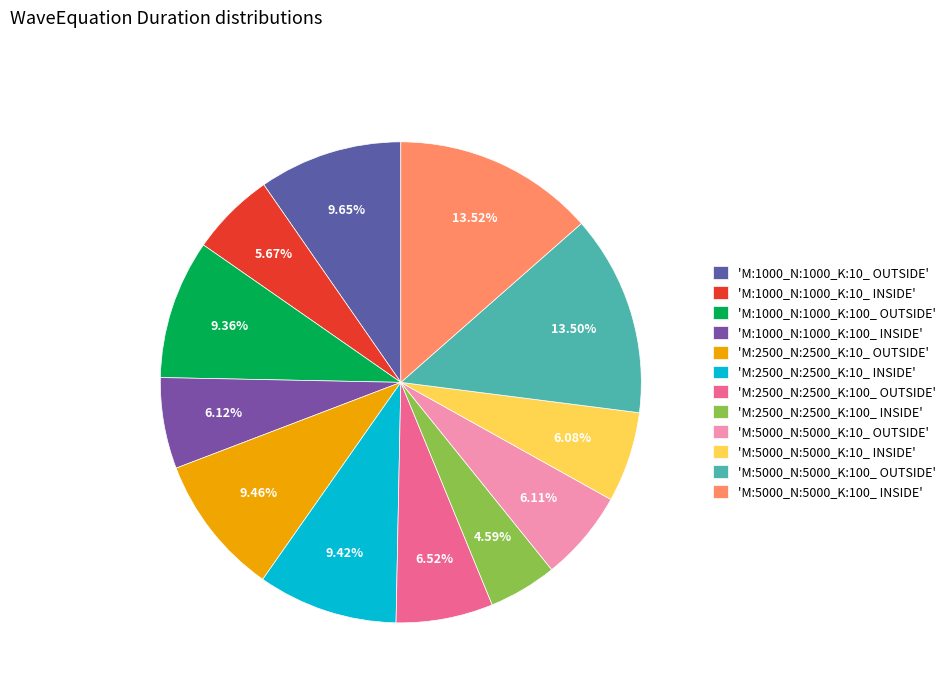

How many slices are in this pie chart?

12